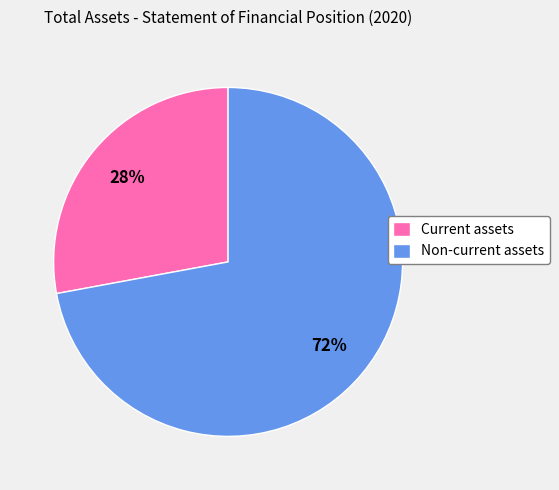

What percentage is the Current assets slice, to the nearest percent?

28%